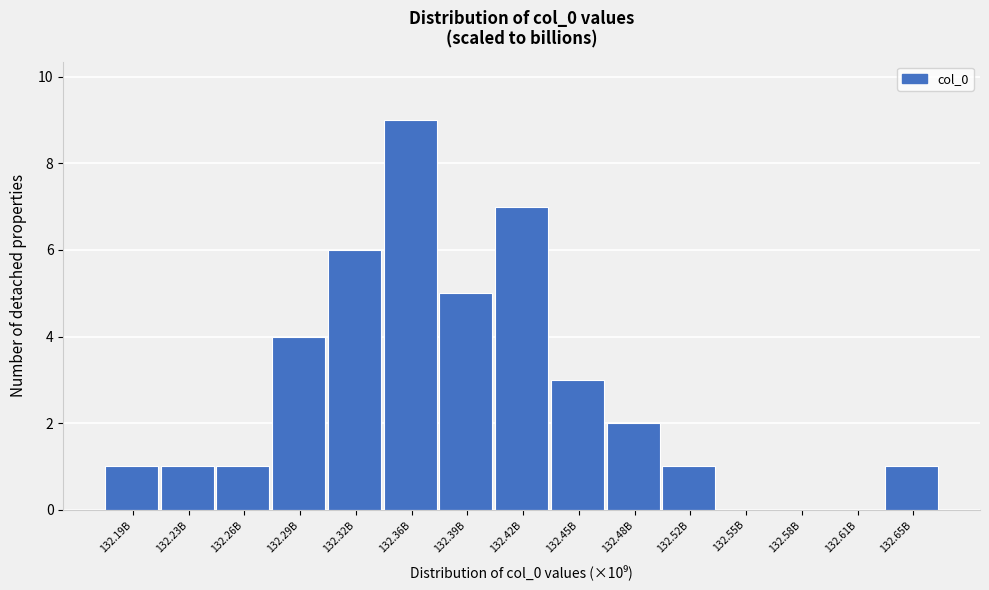

Reading right to left, what are all the values shown in this chart?

132.65B=1	132.61B=0	132.58B=0	132.55B=0	132.52B=1	132.48B=2	132.45B=3	132.42B=7	132.39B=5	132.36B=9	132.32B=6	132.29B=4	132.26B=1	132.23B=1	132.19B=1